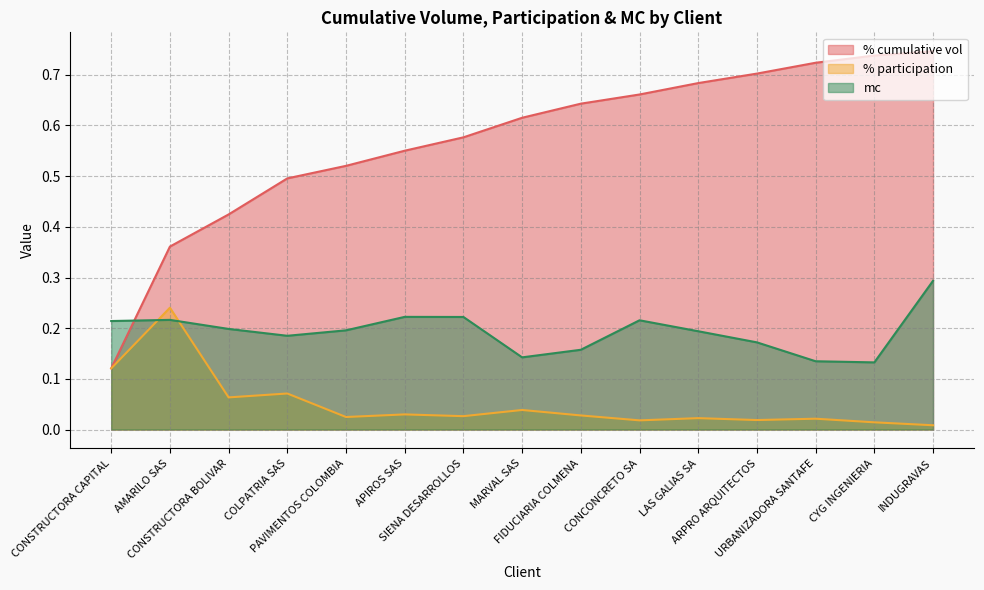

Rank the series by their average value, from highest to lowest.

% cumulative vol, mc, % participation